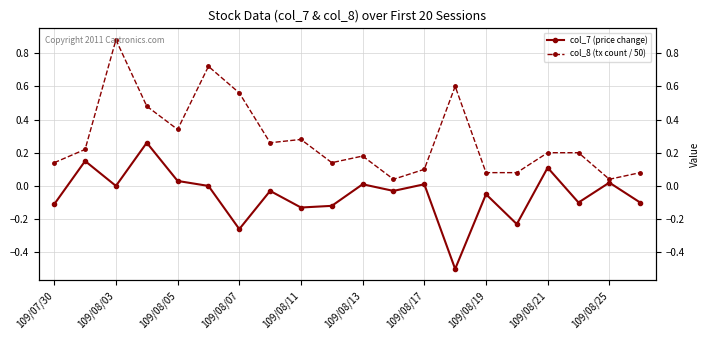

How many lines are shown in the chart?

2